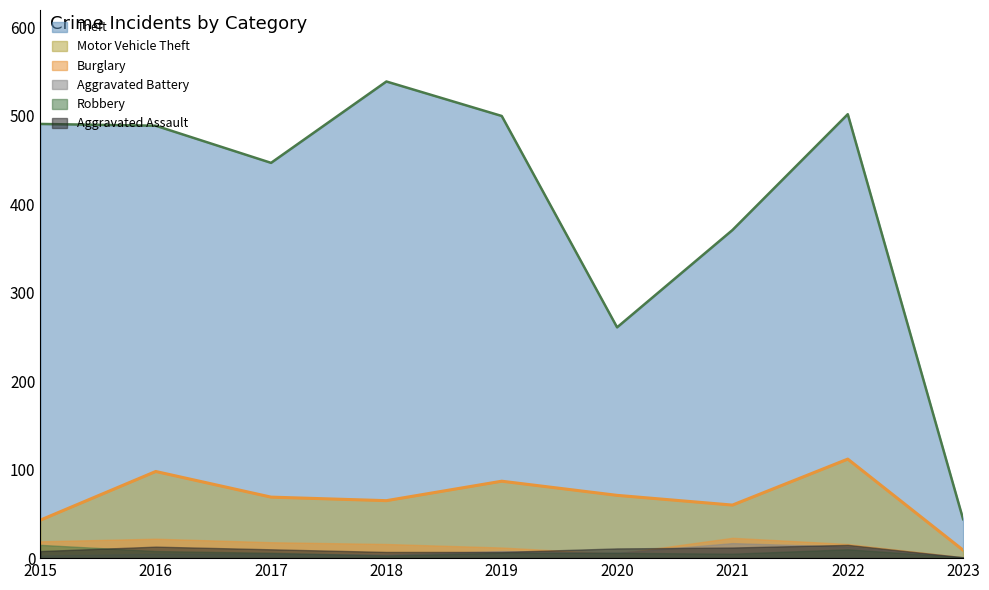

What is the total value across all series at 2020?

360